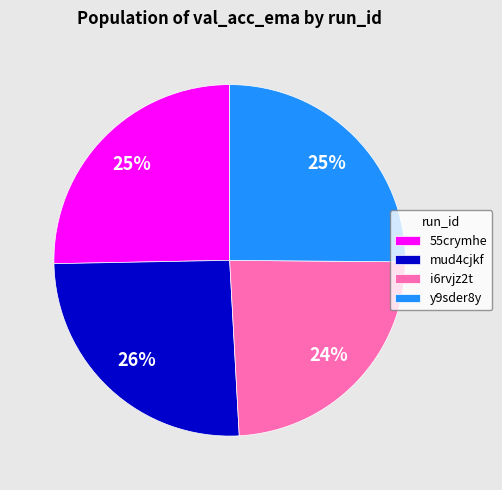

Is it true that y9sder8y is 38% of the pie?

False